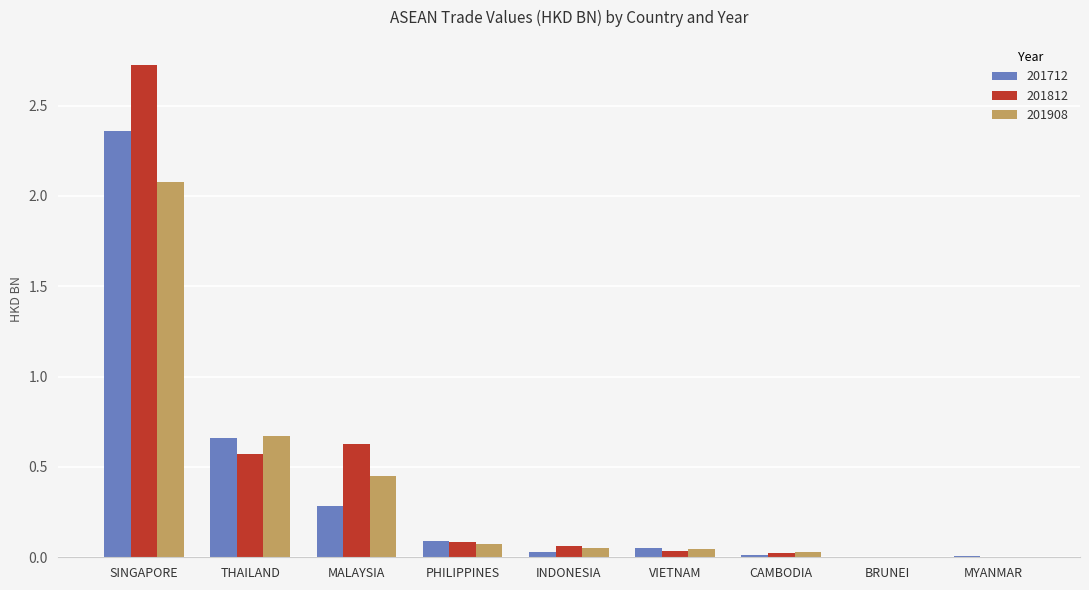

At which category is the sum across all series the highest?

SINGAPORE